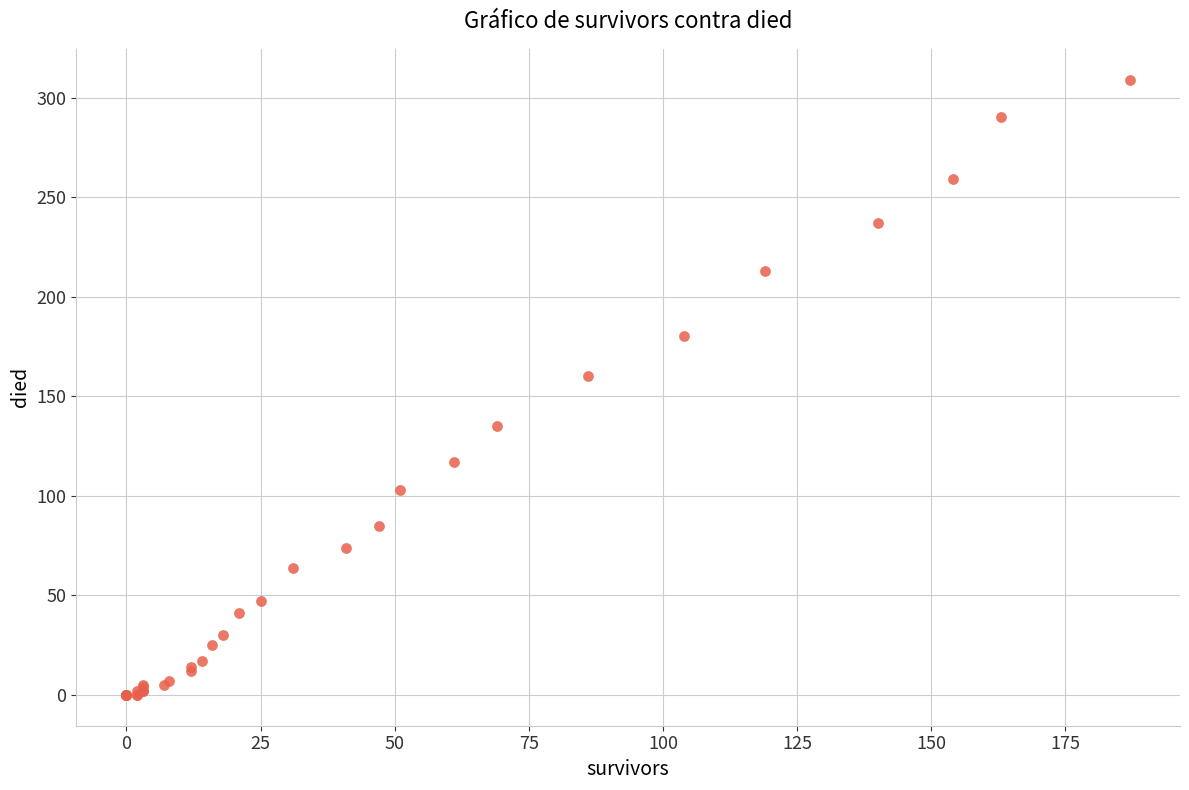

What Y value in the scatter plot is closest to 154?

160